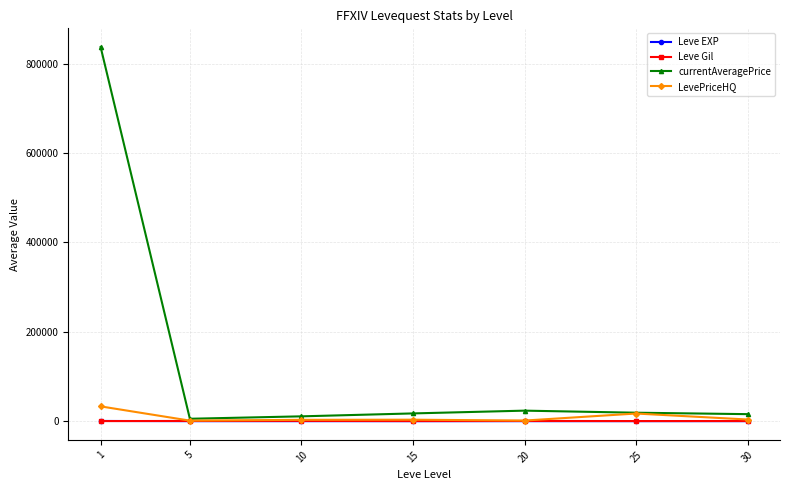

What is the highest value of the LevePriceHQ series?

33072.4